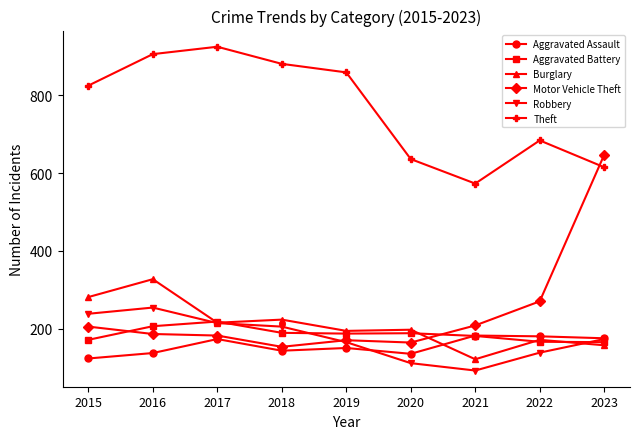

What is the average value of the Motor Vehicle Theft series?

243